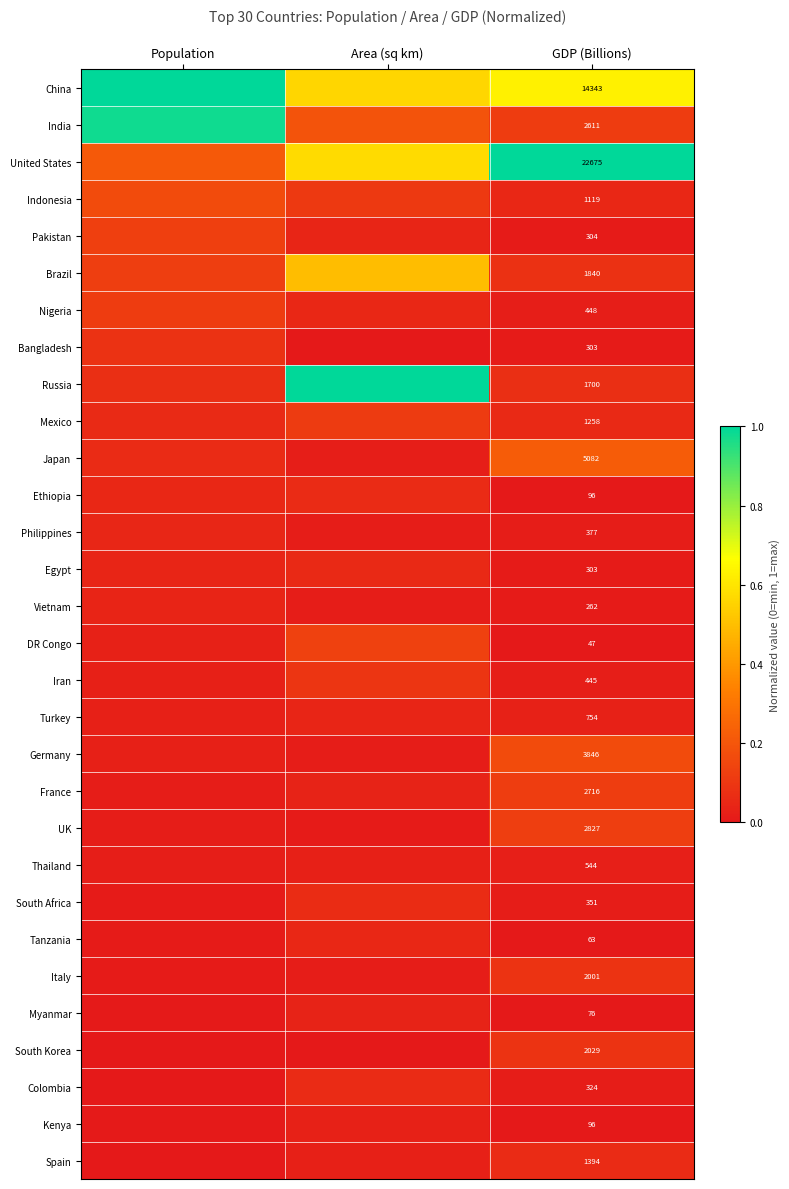

Rank the series by their maximum value, from highest to lowest.

China, United States, Russia, India, Brazil, Japan, Germany, Indonesia, DR Congo, Pakistan, UK, France, Nigeria, Mexico, Iran, South Korea, Italy, Bangladesh, South Africa, Colombia, Spain, Ethiopia, Egypt, Tanzania, Philippines, Turkey, Vietnam, Myanmar, Kenya, Thailand